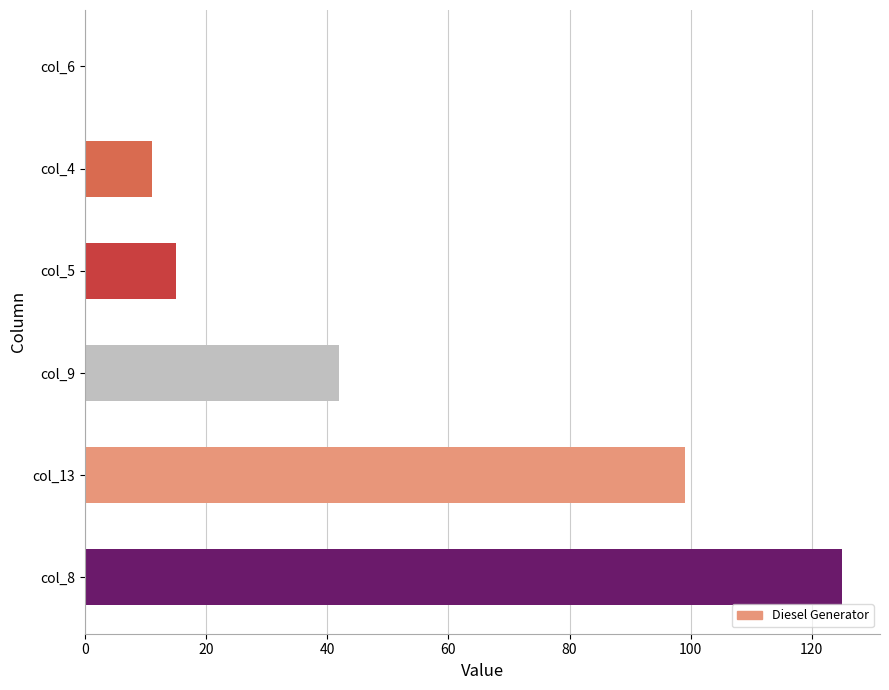

How many values exceed 42?

3